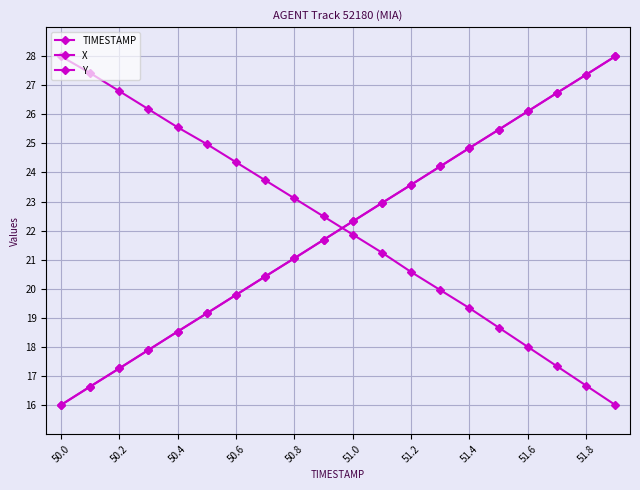

How many categories are shown in the chart?

20